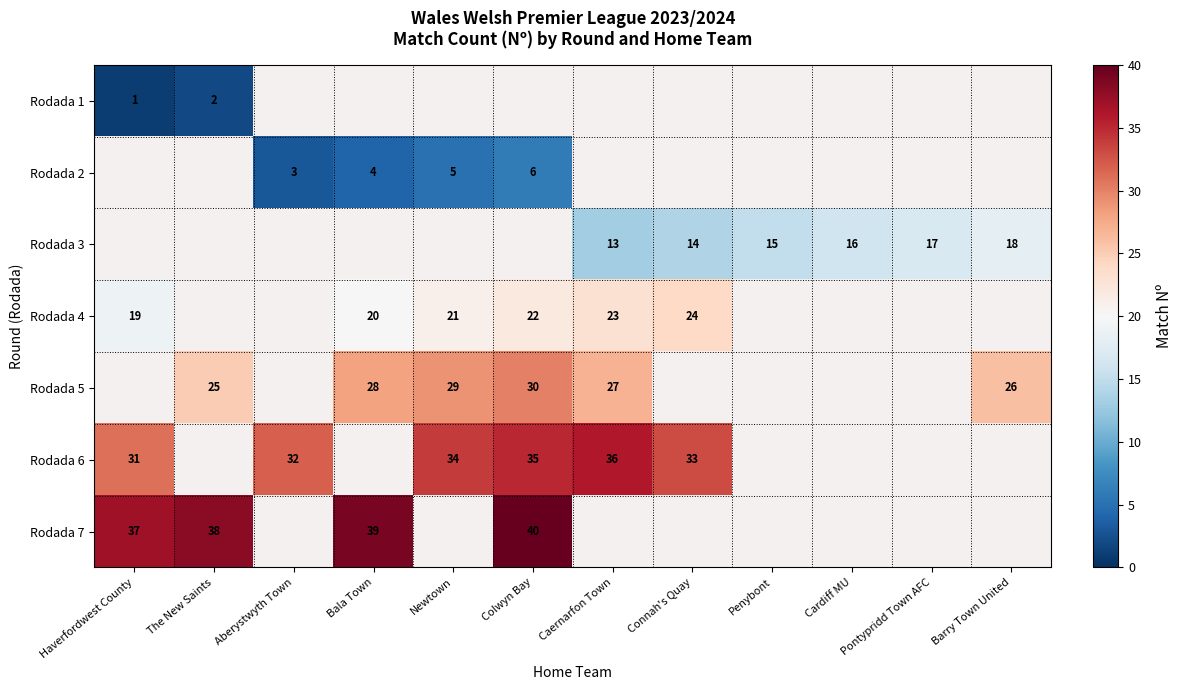

Is the value of Rodada 7 at Haverfordwest County greater than the value of Rodada 6 at Colwyn Bay?

Yes